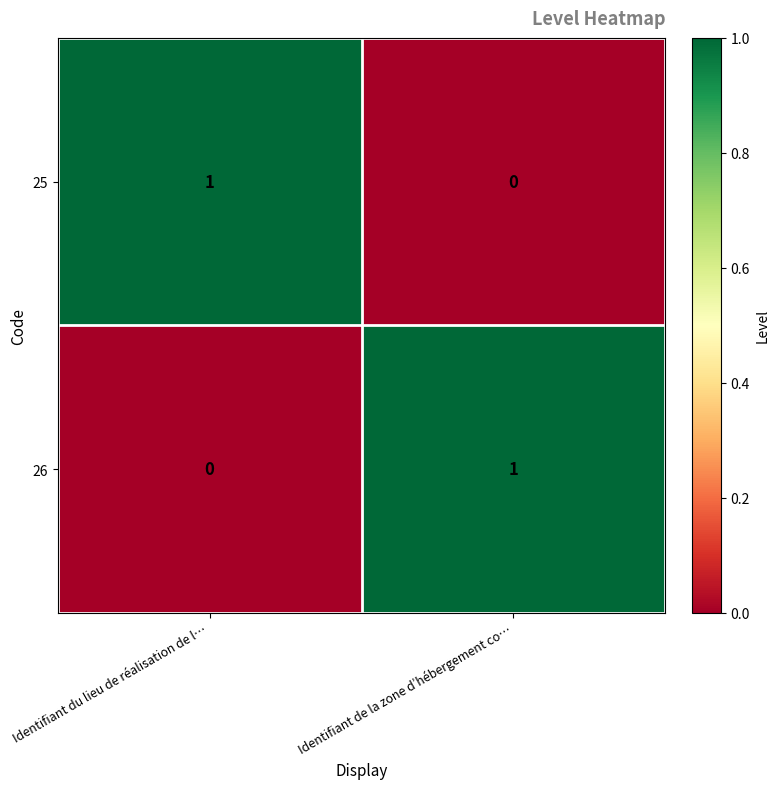

How many positive values does the 26 series have?

1